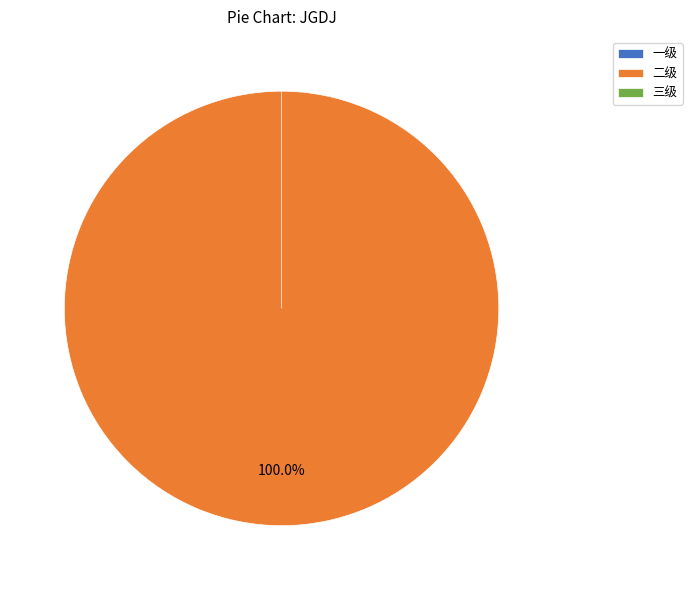

True or false: 三级 accounts for 0% of the total.

True